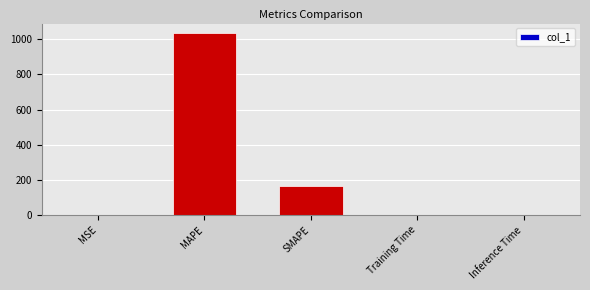

At which category does the chart reach its peak across all series?

MAPE